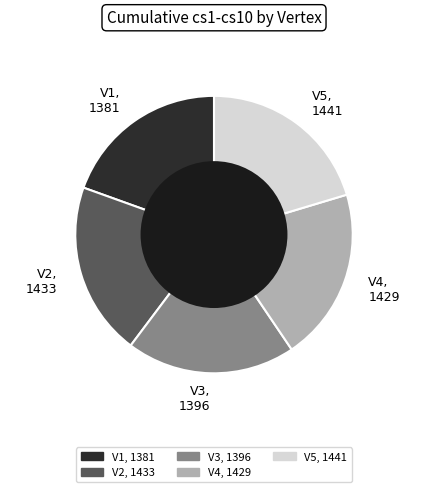

Which has a higher value, V5, 1441 or V1, 1381?

V5, 1441